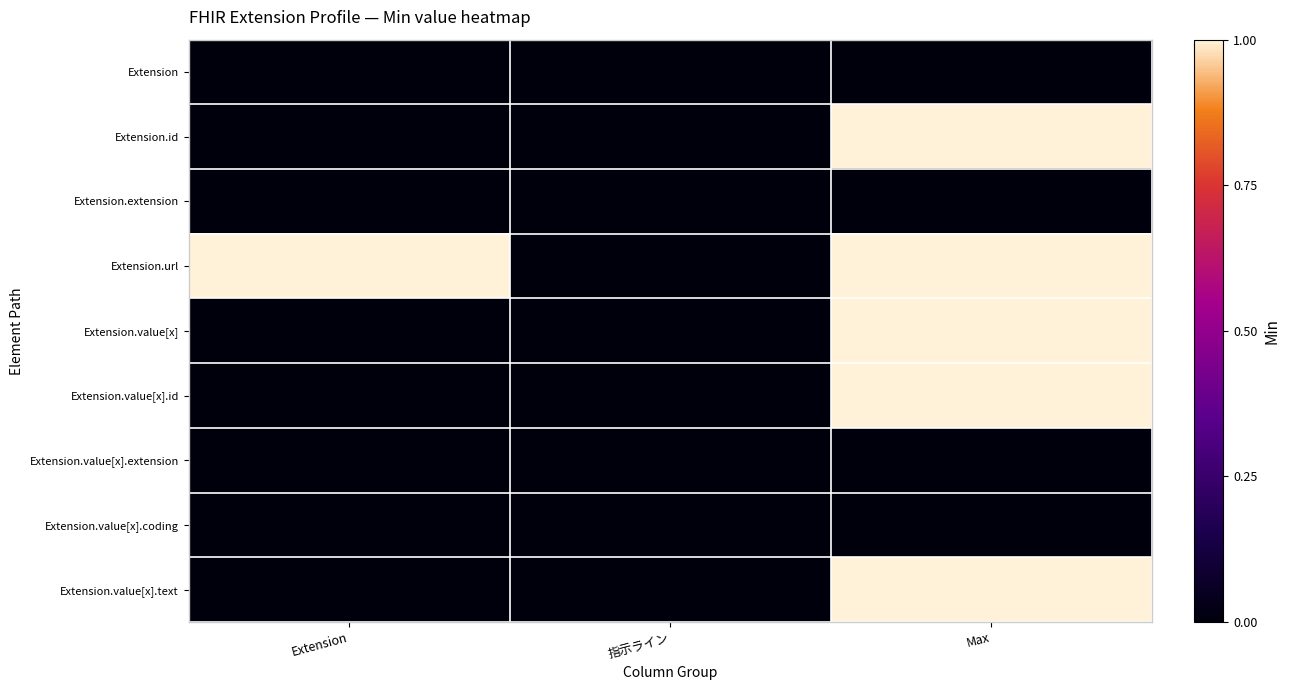

Count the number of categories in the chart.

3